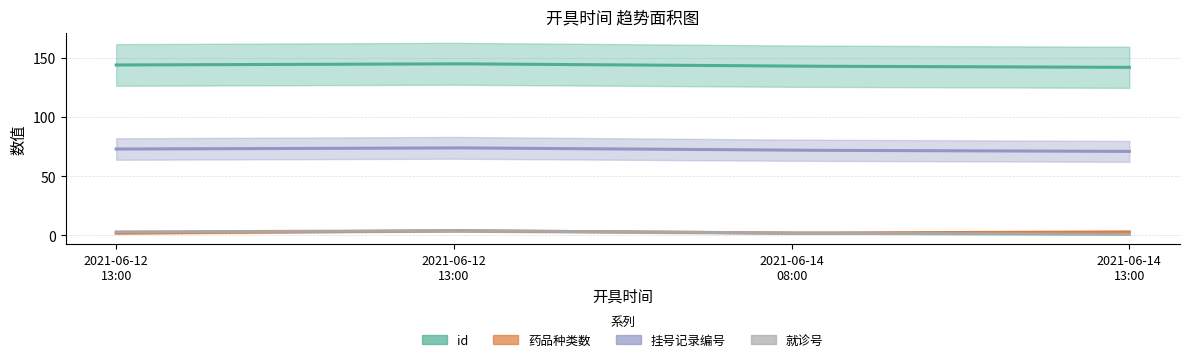

The value of 挂号记录编号 at 2021-06-12 13:00 is 16. True or false?

False